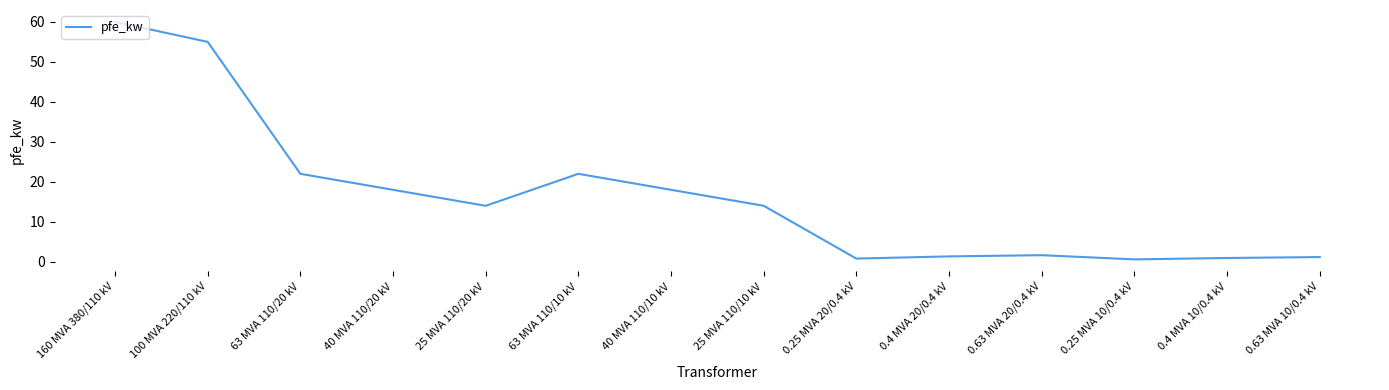

Does the chart display data point markers on the line(s)?

No